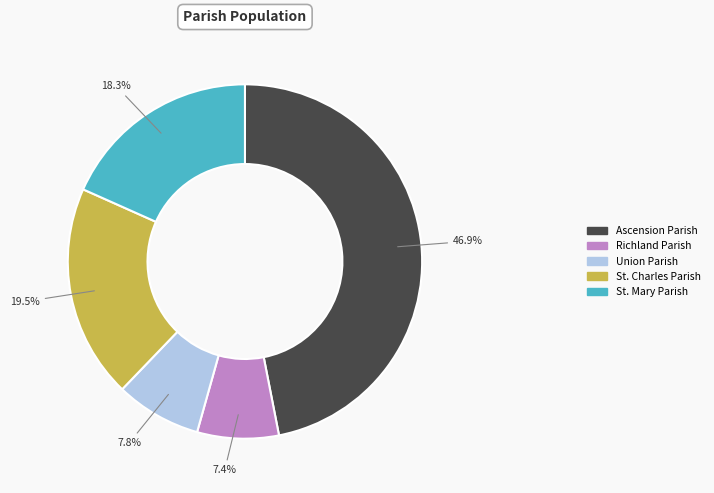

Which has a higher value, St. Mary Parish or Ascension Parish?

Ascension Parish